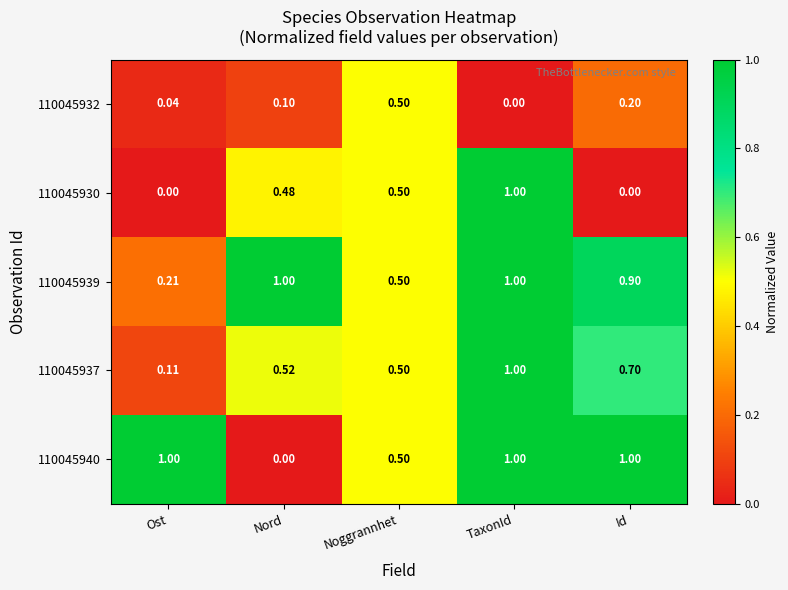

Is the value of 110045930 at Nord greater than the value of 110045932 at Nord?

Yes